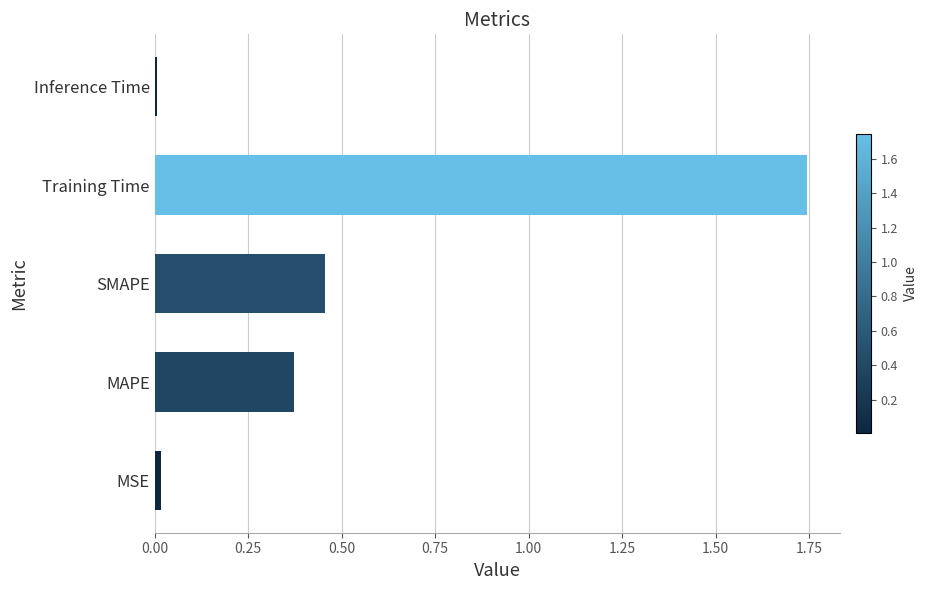

What is the change in value from SMAPE to Training Time?

+1.3